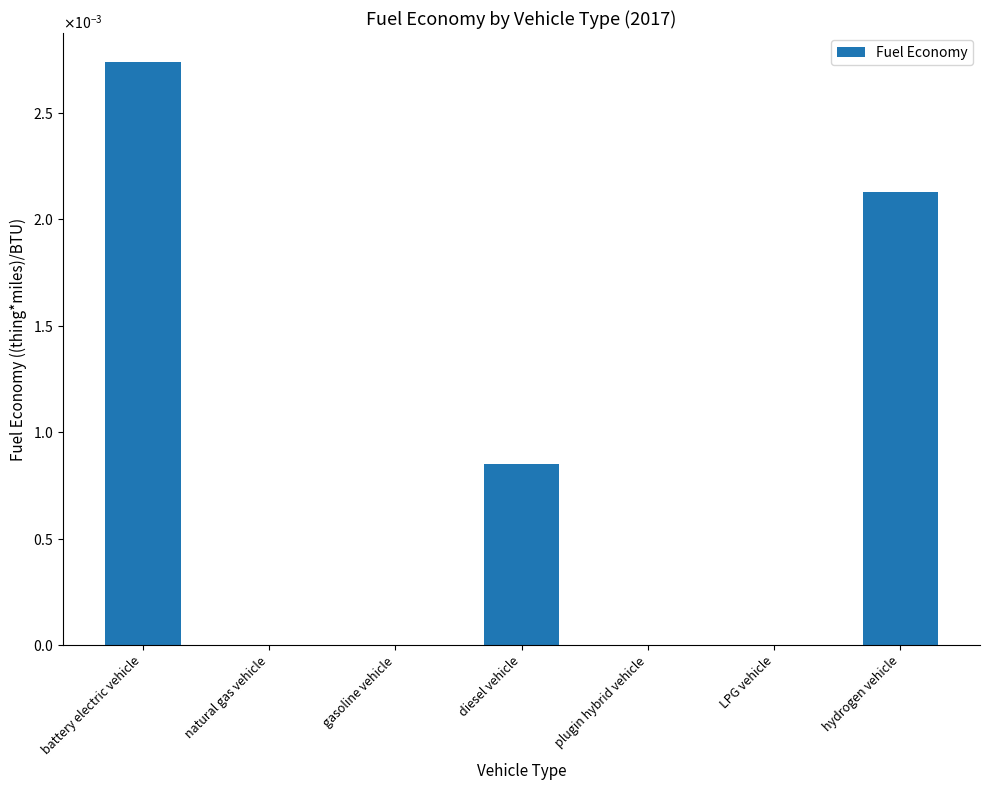

What is the label of the 4th bar from the left?

diesel vehicle